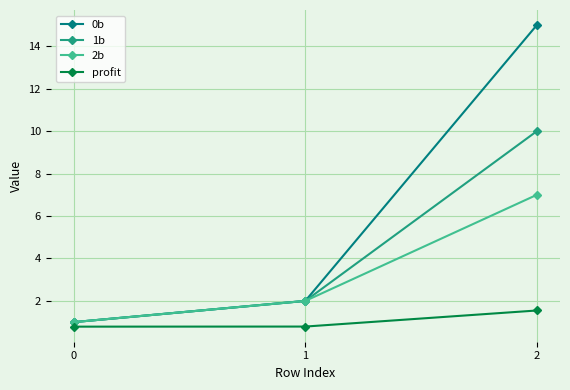

Is it true that 0b equals 3.1 at 2?

False